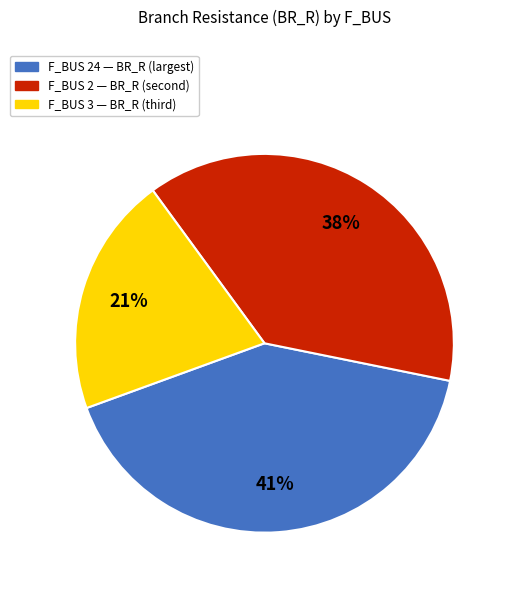

Is there any slice that represents more than half of the pie?

No